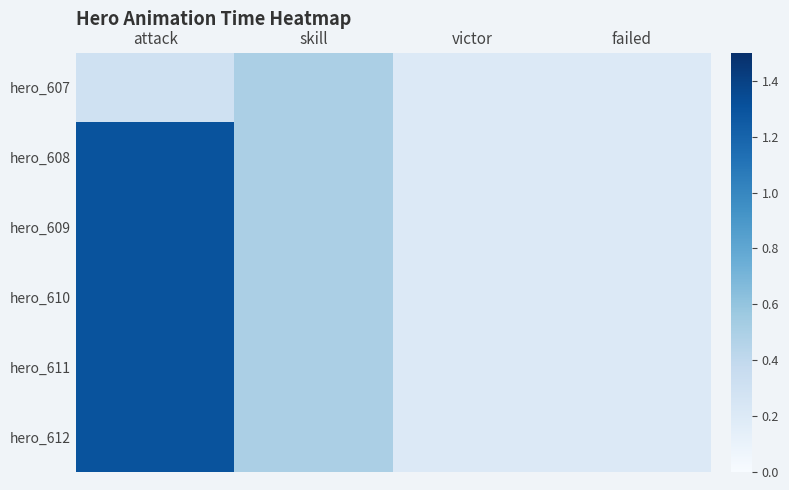

What is the total value across all series at victor?

1.2